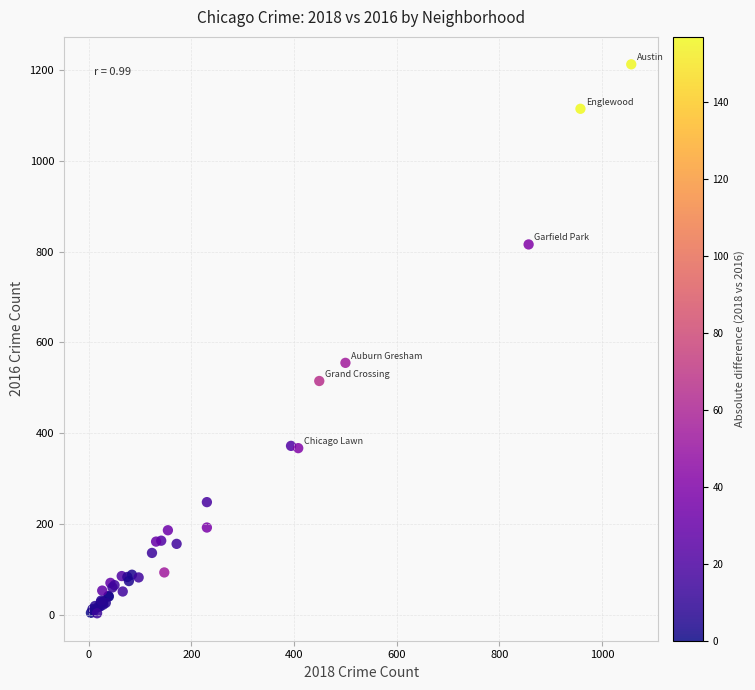

What Y value in the scatter plot is closest to 608?

555